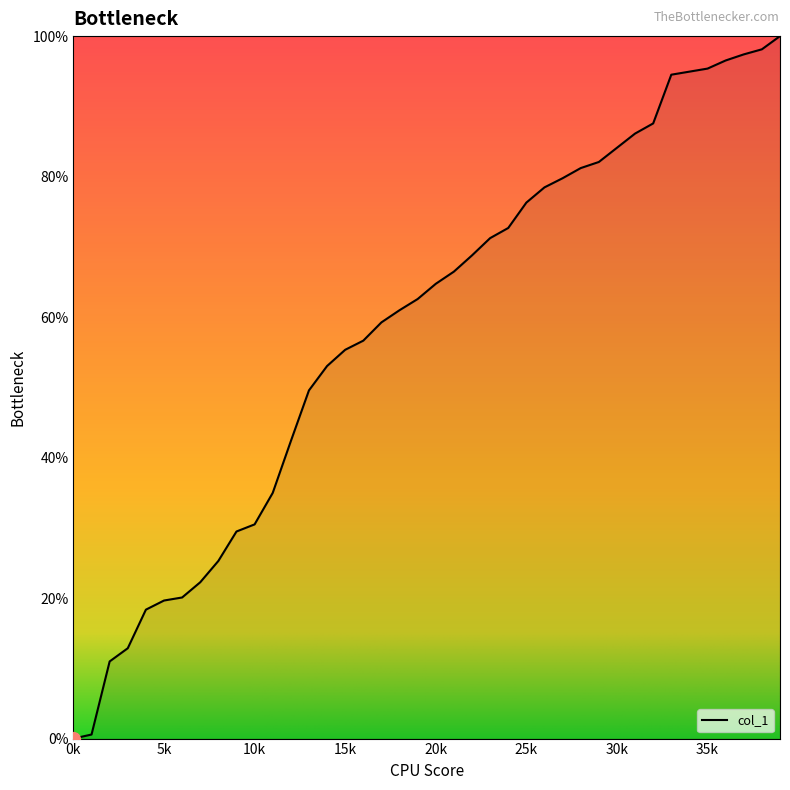

What is the maximum value shown in the chart?

100.0